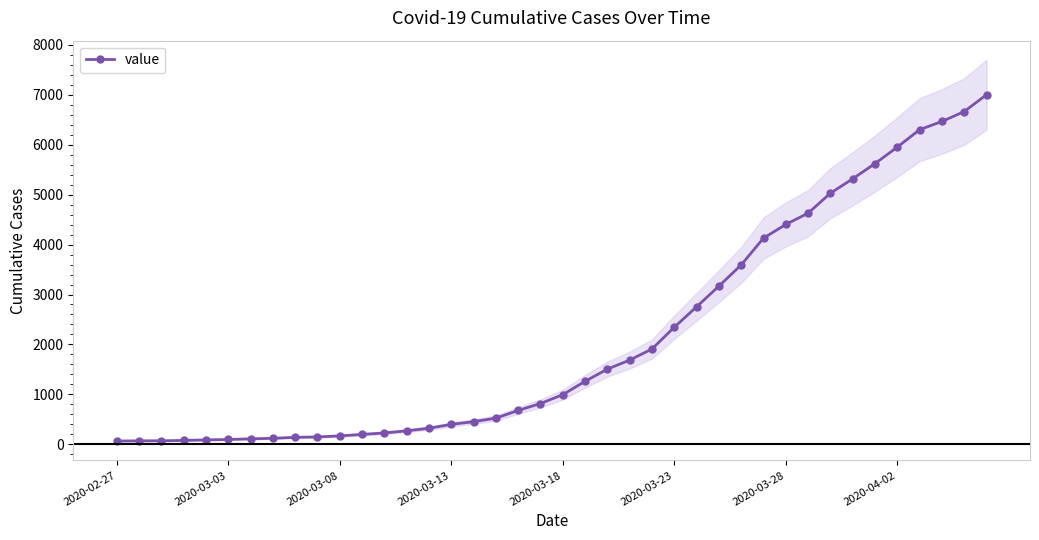

What is the difference between the values at 28 and 8?

3455